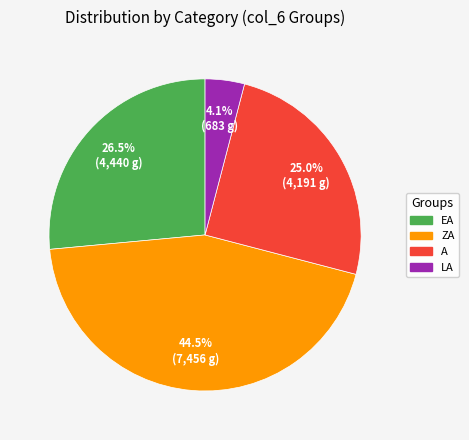

Is the sum of ZA and EA greater than half?

Yes